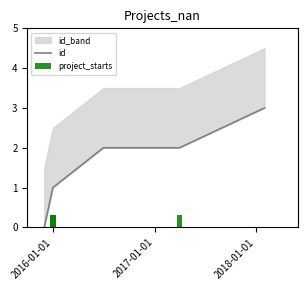

The value at 2016-01-01 is 1. True or false?

False